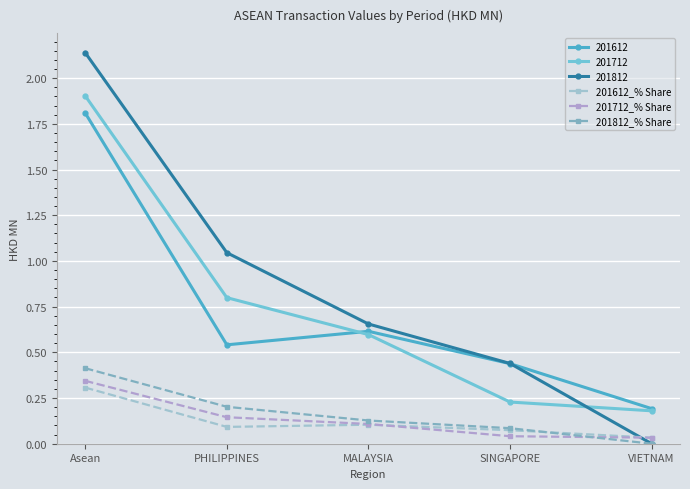

What is the difference between the second highest and second lowest values in the 201812_% Share series?

0.1